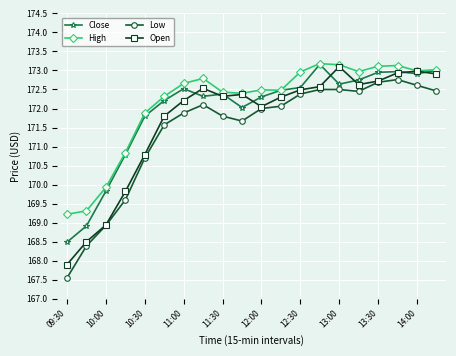

In High, how many points are higher than both neighbors (excluding endpoints)?

4